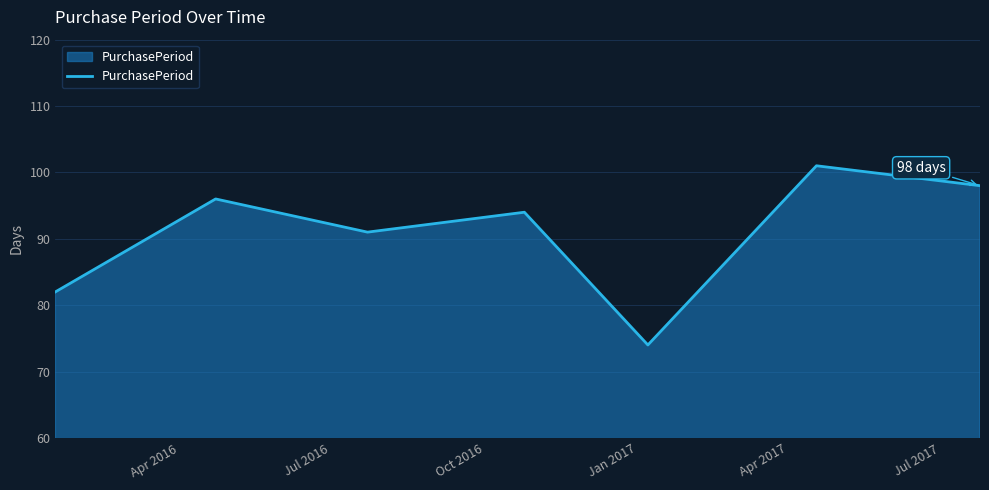

Does the chart have visible grid lines?

Yes